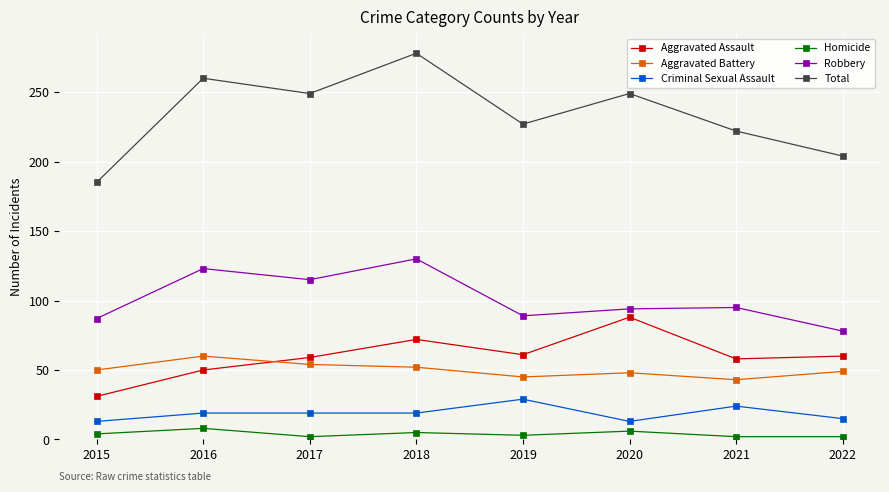

At how many categories does at least one series exceed 196?

7